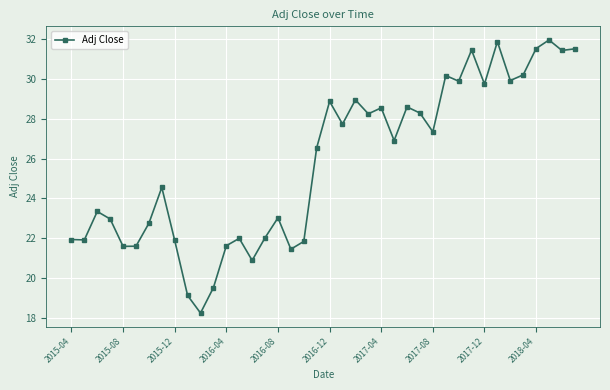

What is the value of the 19th point from the left?

21.8